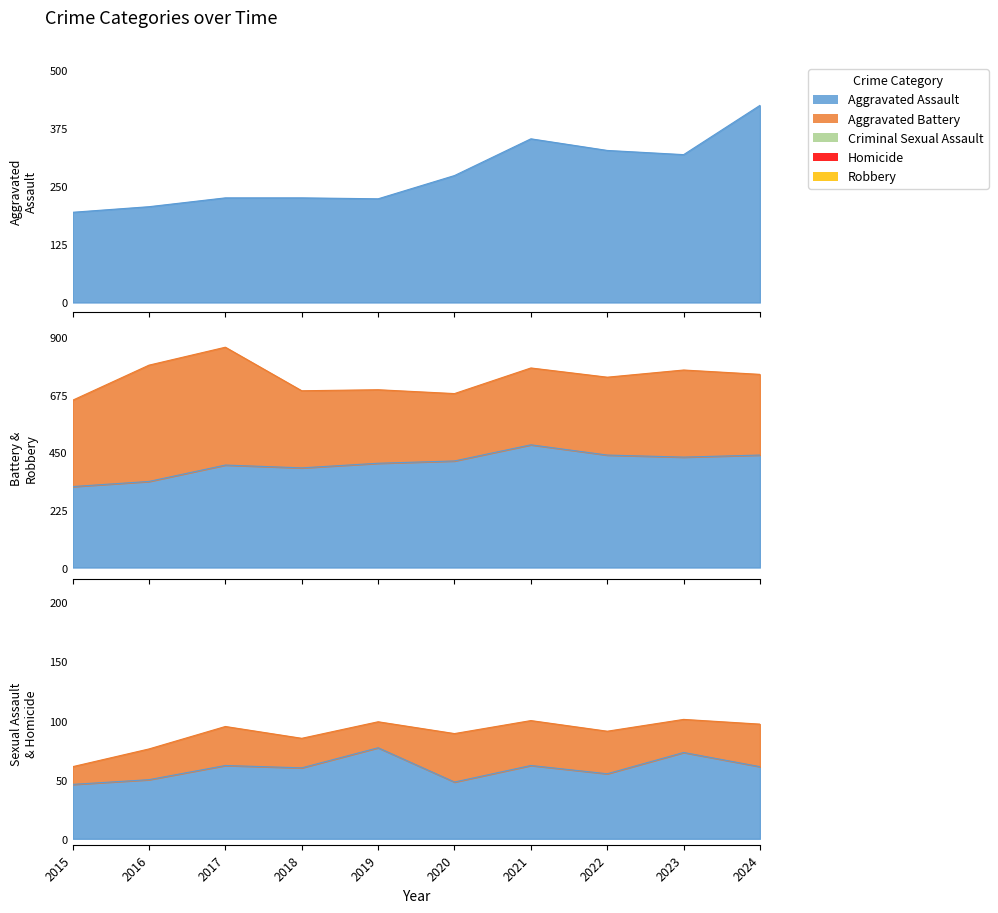

True or false: Criminal Sexual Assault and Aggravated Battery cross at least once.

False